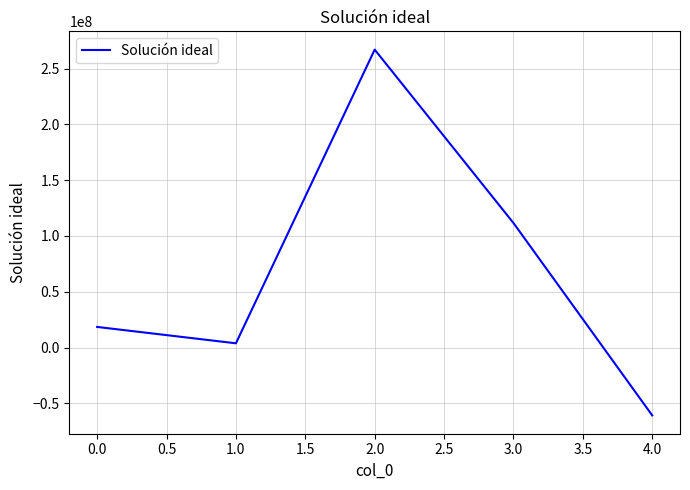

What is the change in value from 2.0 to 4.0?

-327784656.8